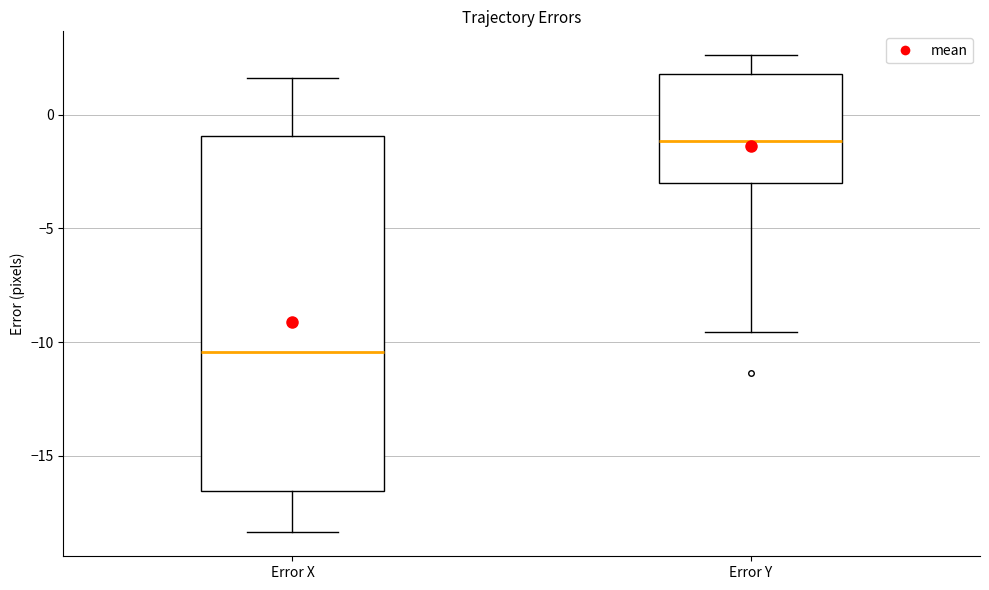

Which box is the tallest, from its lower edge to its upper edge?

Error X